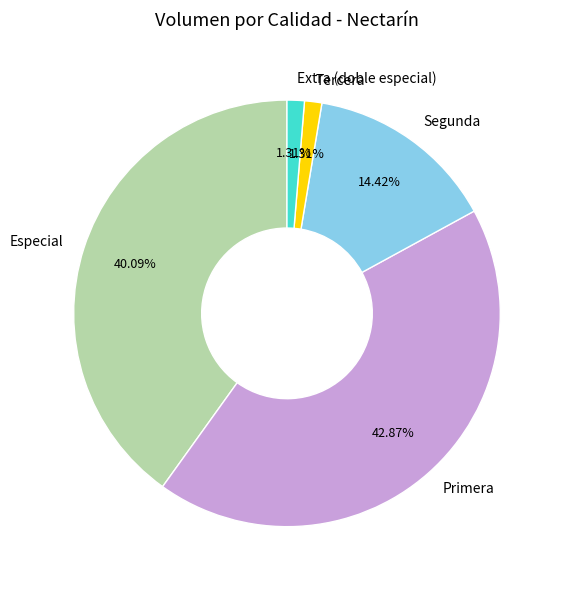

What is the largest slice in the pie chart?

Primera